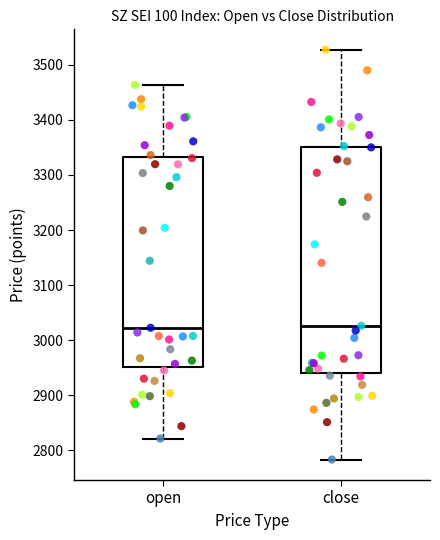

Where does the lower whisker of the box for open end on the y-axis? The values are not printed on the chart, so give them approximately, as read against the axis.

2820